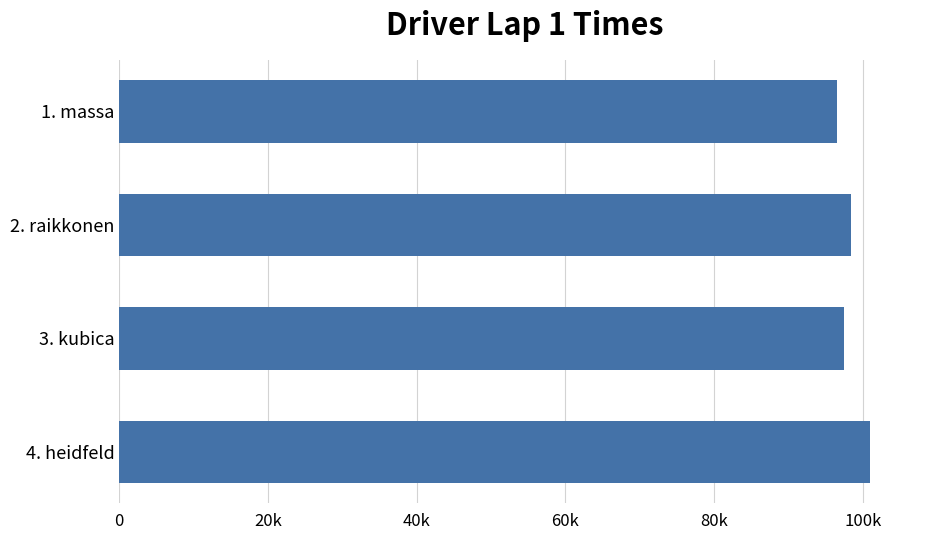

What is the maximum value shown in the chart?

100940